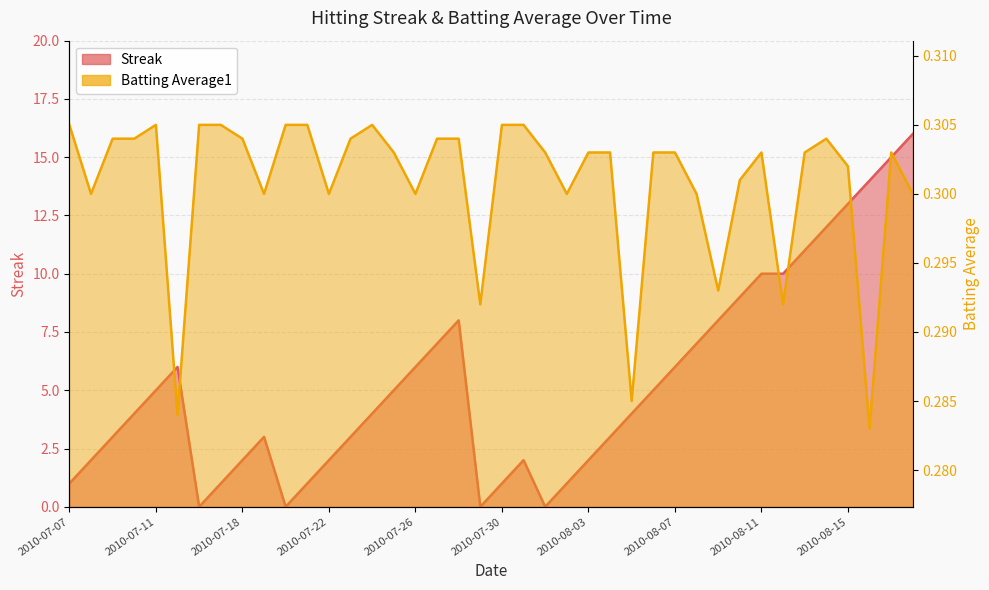

Which label corresponds to the smallest value in the chart?

2010-07-16